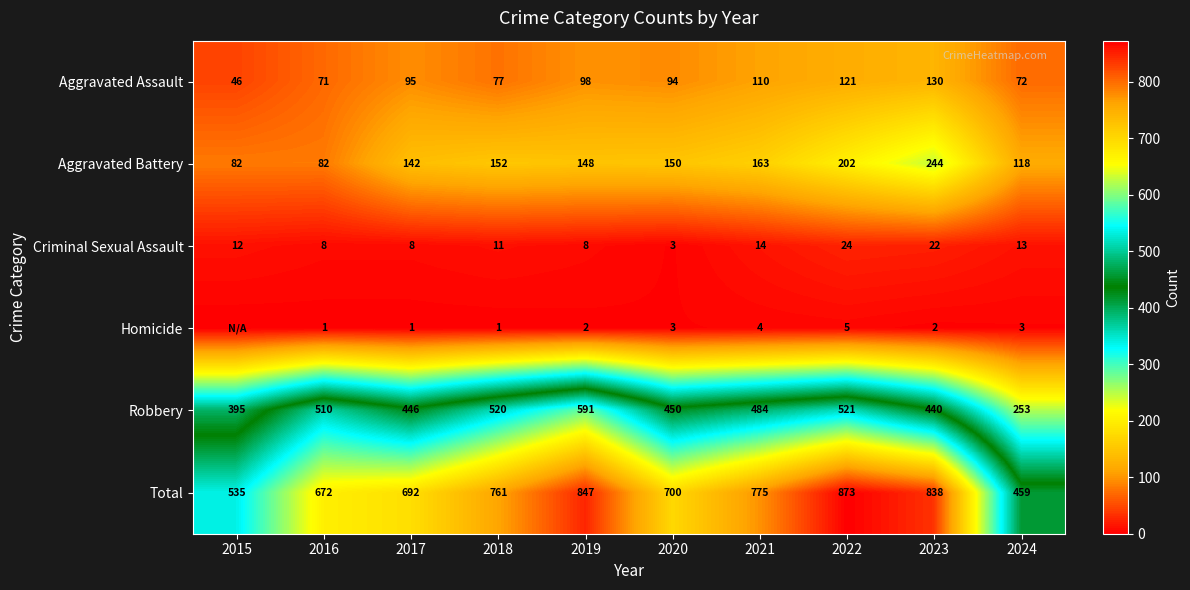

What is the spread (max minus min) of values at 2021?

771